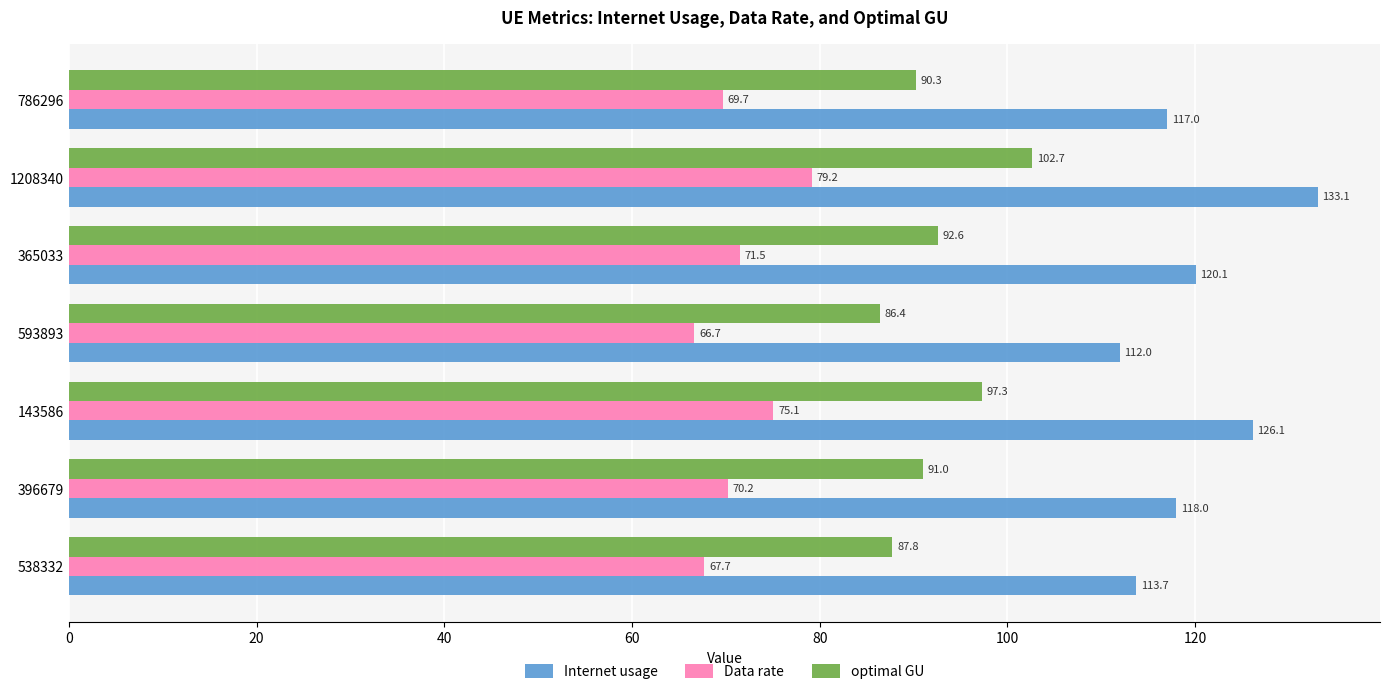

What are all the series names shown in the legend?

Internet usage, Data rate, optimal GU